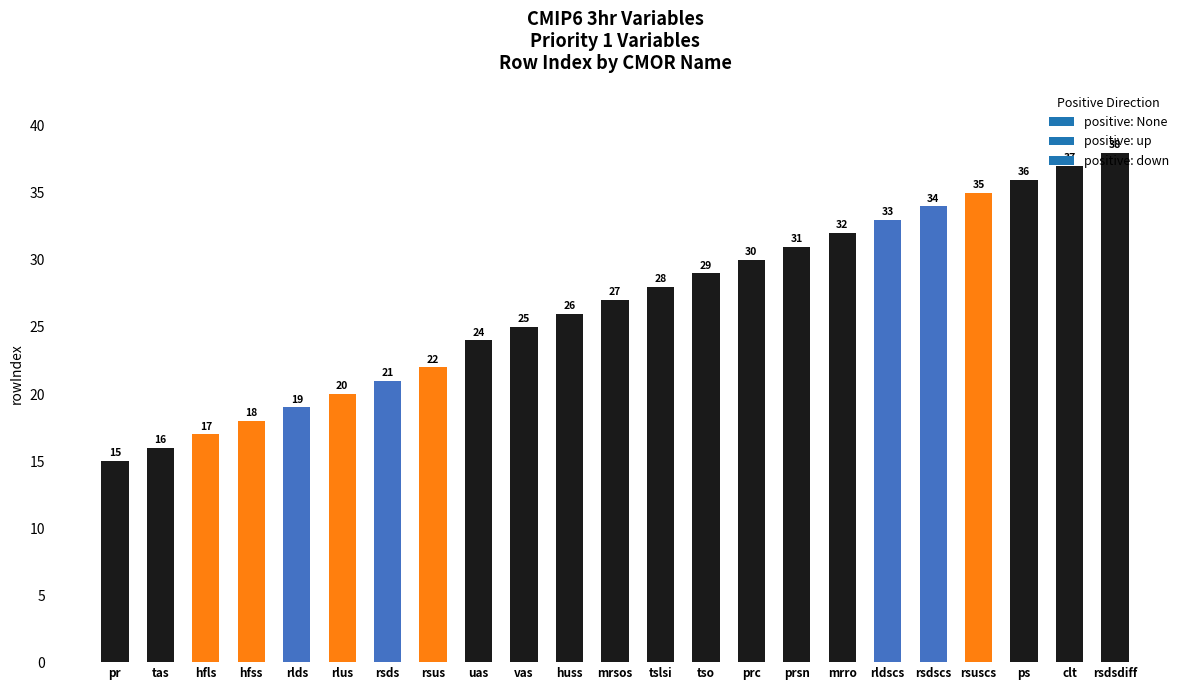

Rank the categories by value from highest to lowest.

rsdsdiff, clt, ps, rsuscs, rsdscs, rldscs, mrro, prsn, prc, tso, tslsi, mrsos, huss, vas, uas, rsus, rsds, rlus, rlds, hfss, hfls, tas, pr